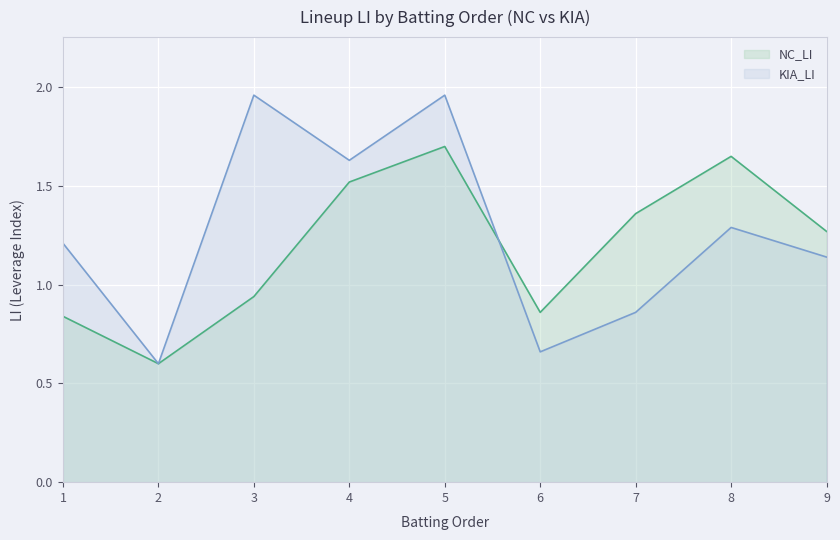

Rank the series at 3 from lowest to highest value.

NC_LI, KIA_LI